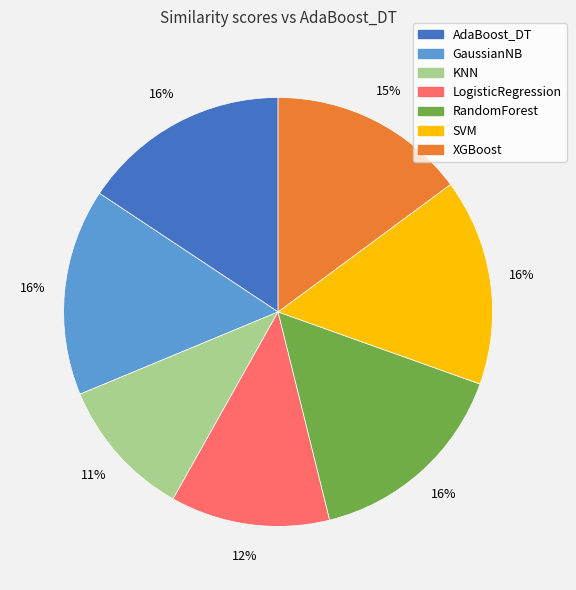

To the nearest percent, what is the difference between the XGBoost and GaussianNB slice percentages?

1%